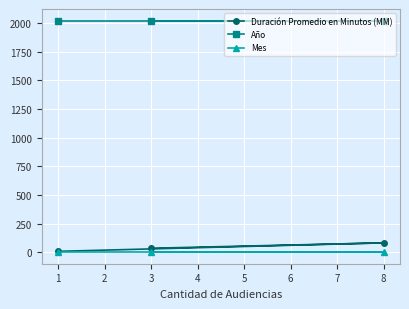

What is the sum of all Año values?

6063